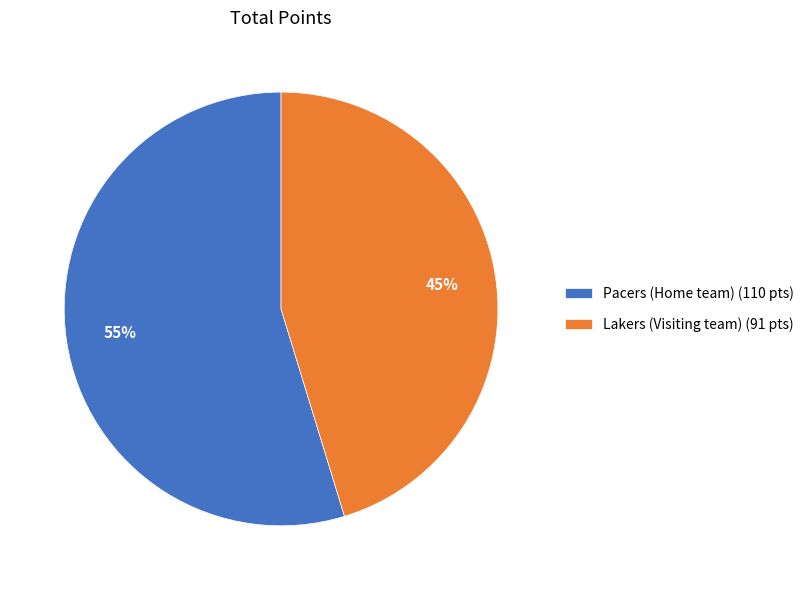

Which slice represents more than half of the pie?

Pacers (Home team) (110 pts)